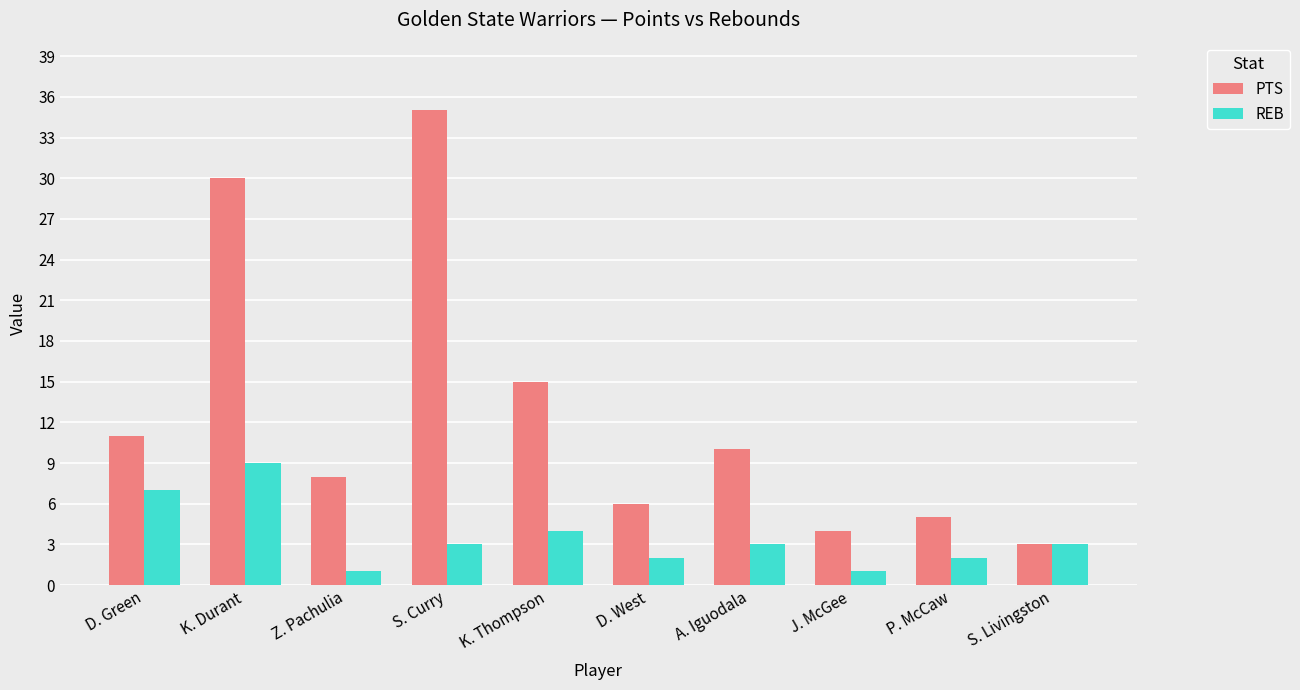

Where does the REB series first go above 3?

D. Green